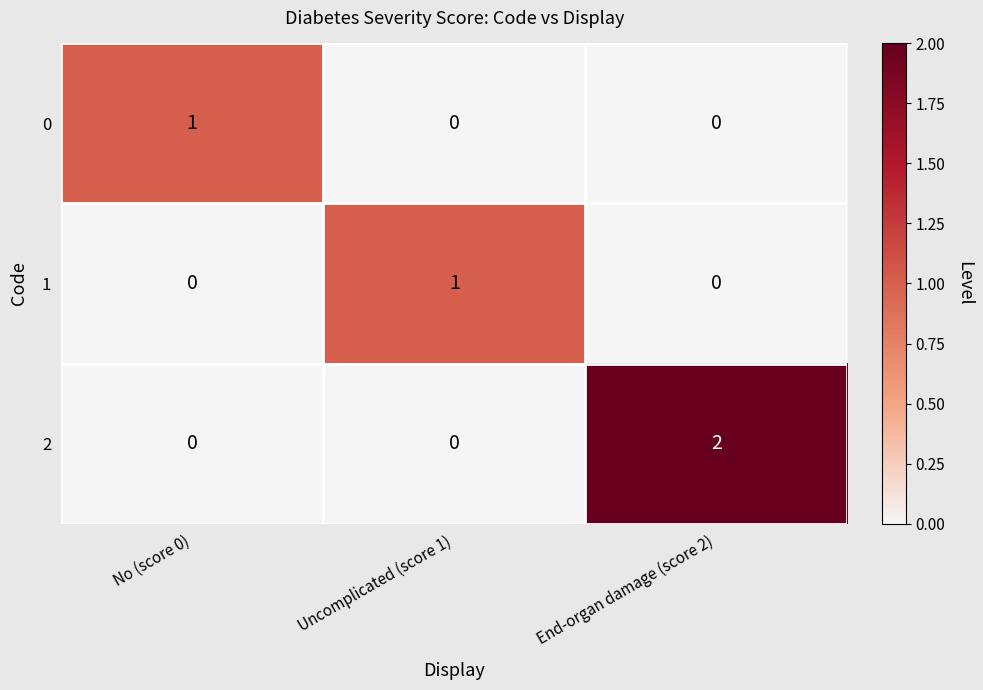

True or false: 1 has a value of 0 at End-organ damage (score 2).

True